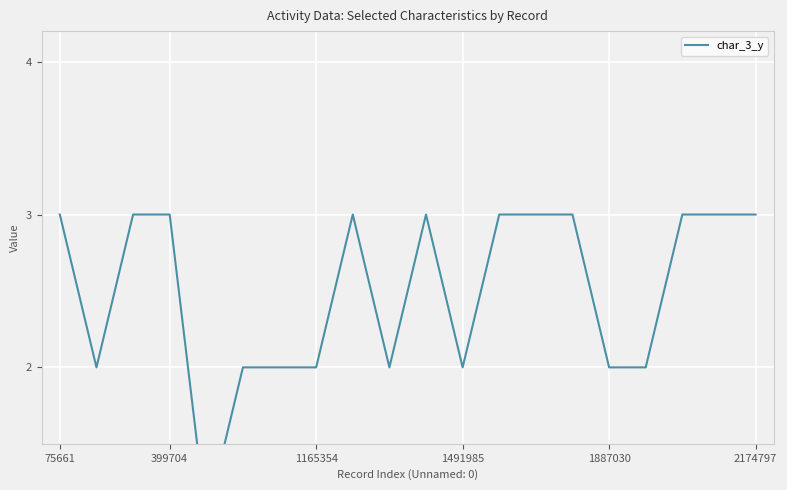

Where is the first local maximum?

8